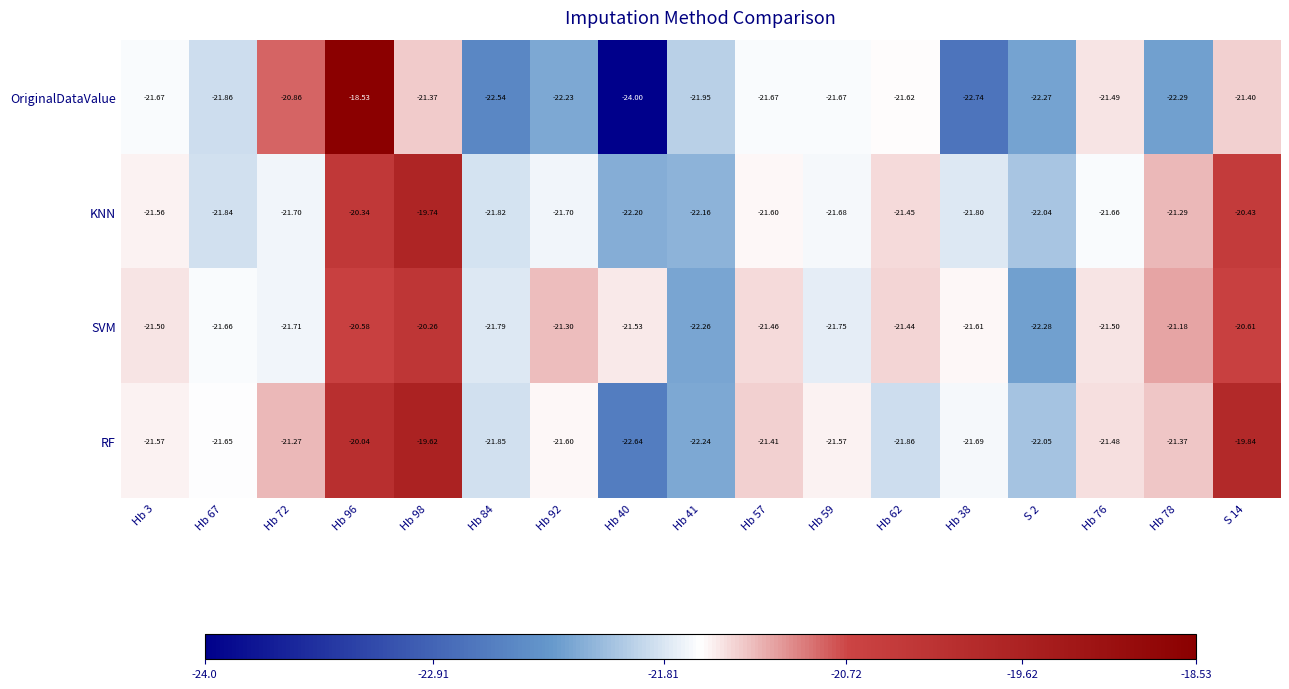

Which series has the widest spread of values?

OriginalDataValue